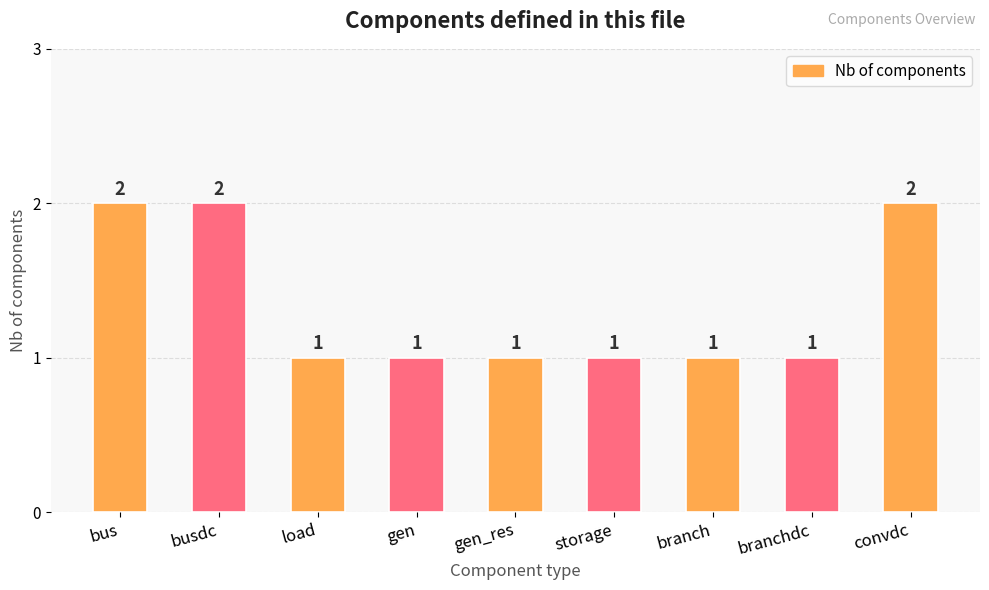

The chart shows a value of 2 at convdc. True or false?

True